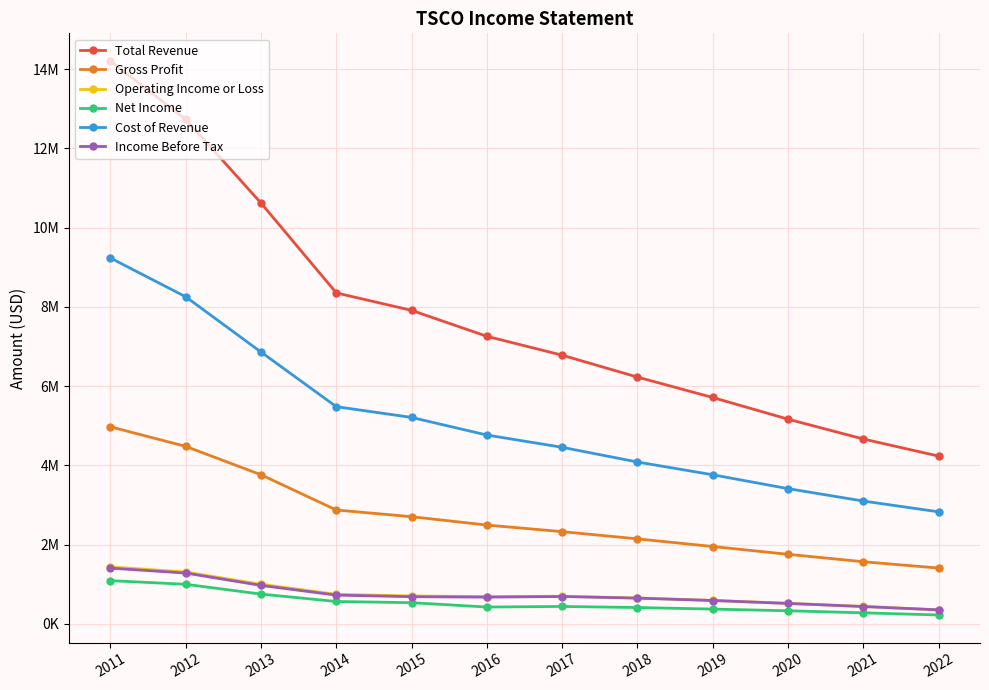

Where does the Operating Income or Loss series first go above 694100?

2011